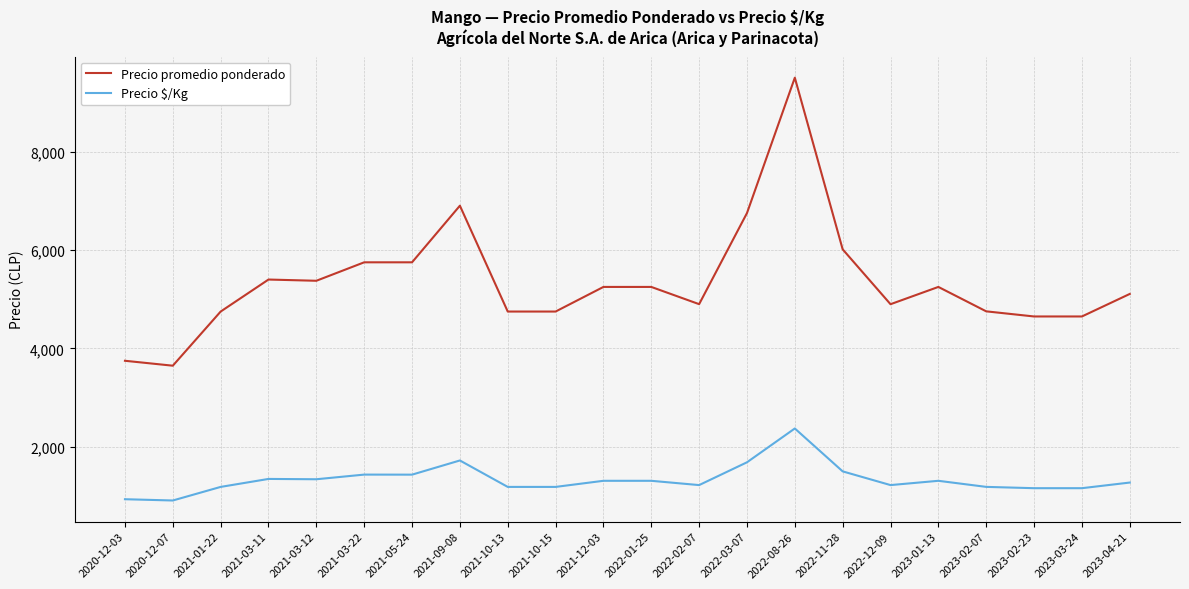

Which series has the largest total across all categories?

Precio promedio ponderado